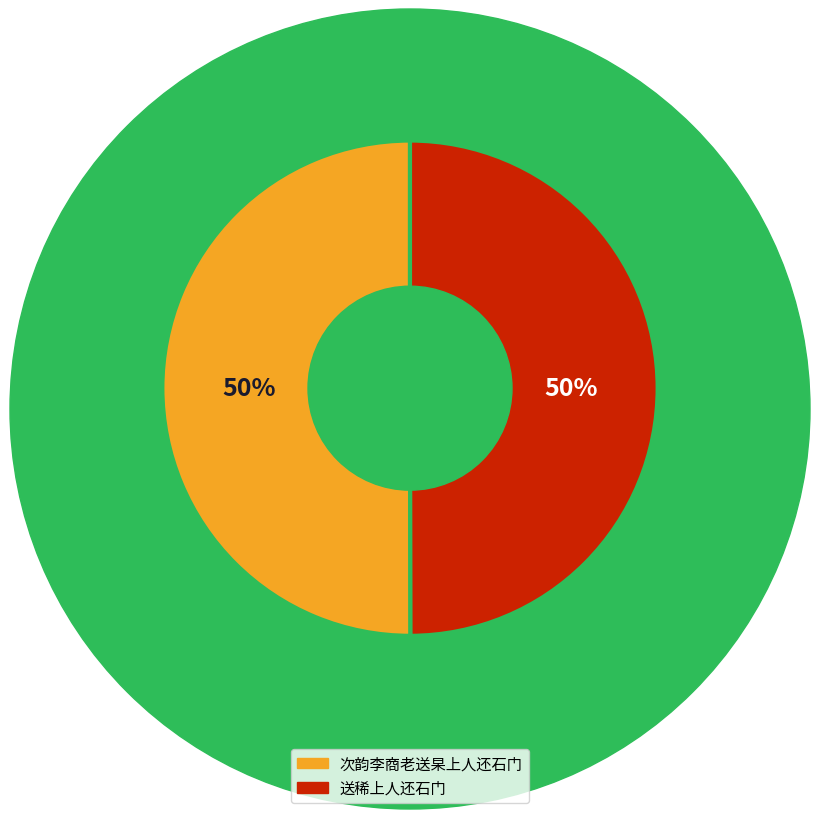

True or false: 送稀上人还石门 accounts for 50% of the total.

True